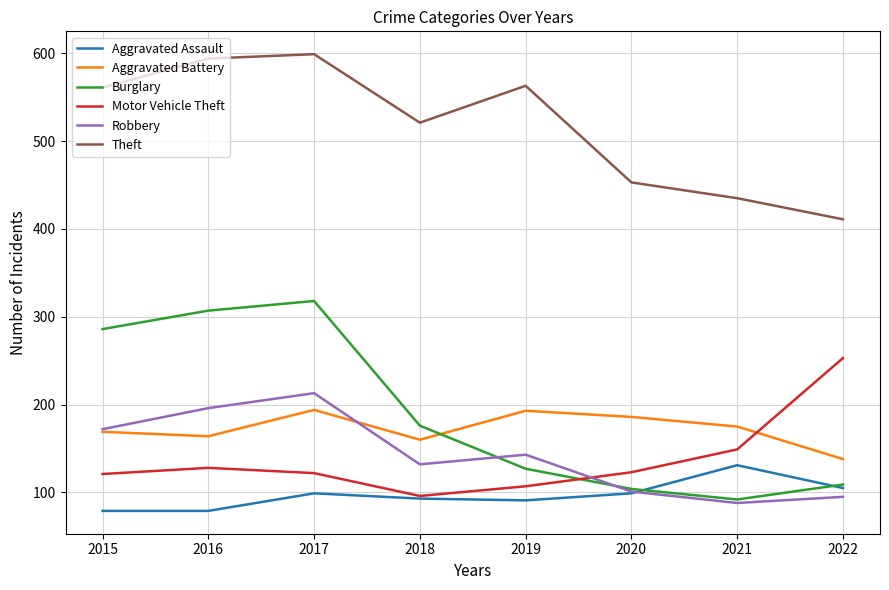

What is the spread (max minus min) of values at 2022?

316